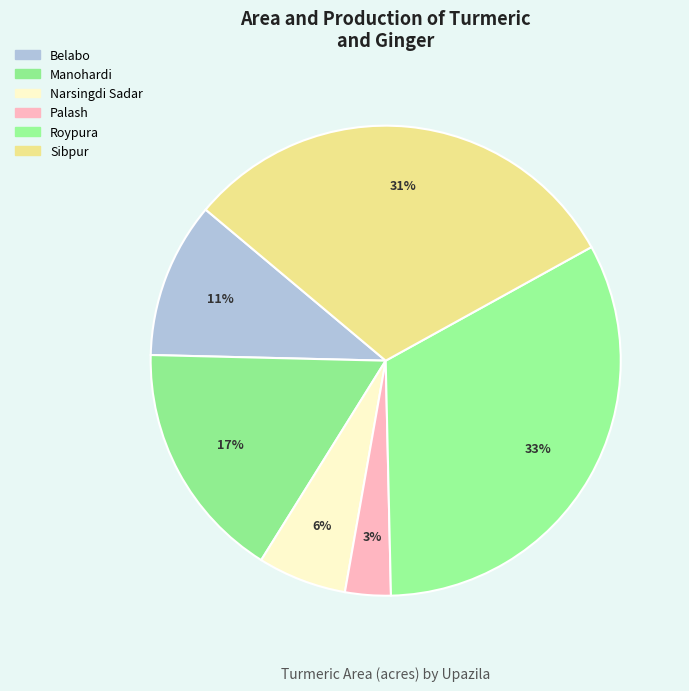

Does Narsingdi Sadar account for over 50% of the chart?

No